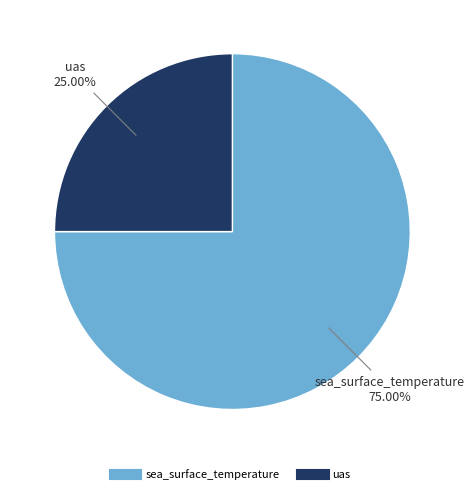

To the nearest percent, what portion does uas represent?

25%